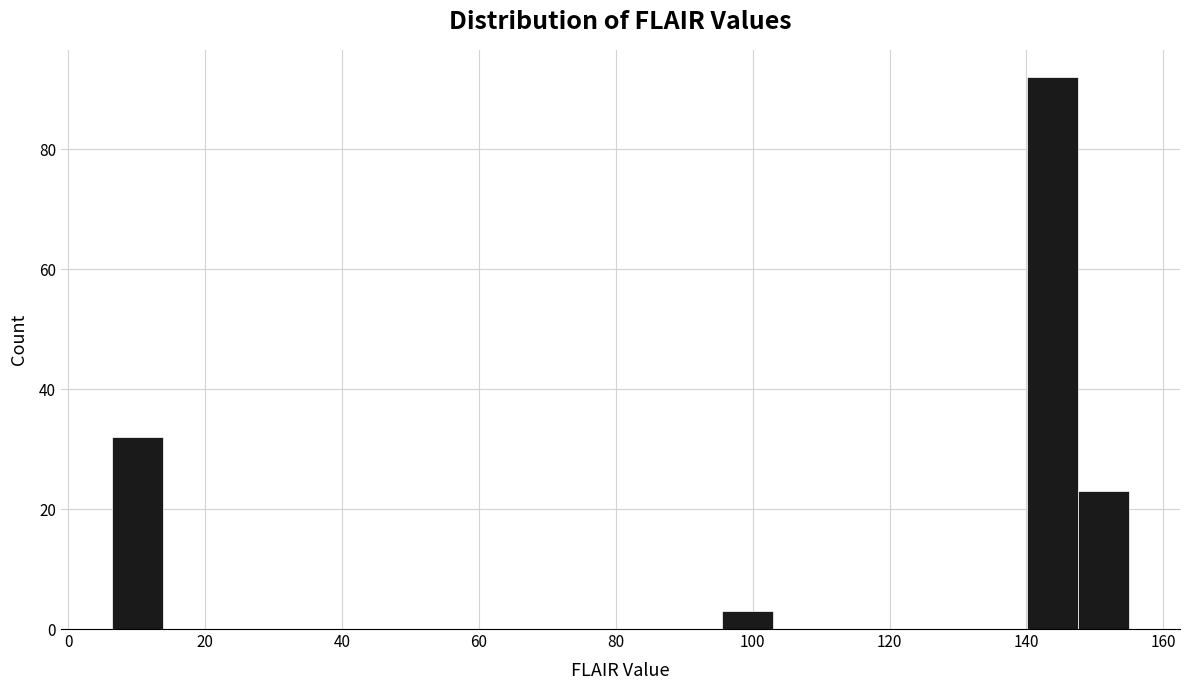

Read against the x-axis, roughly where is the centre of the tallest bar?

144